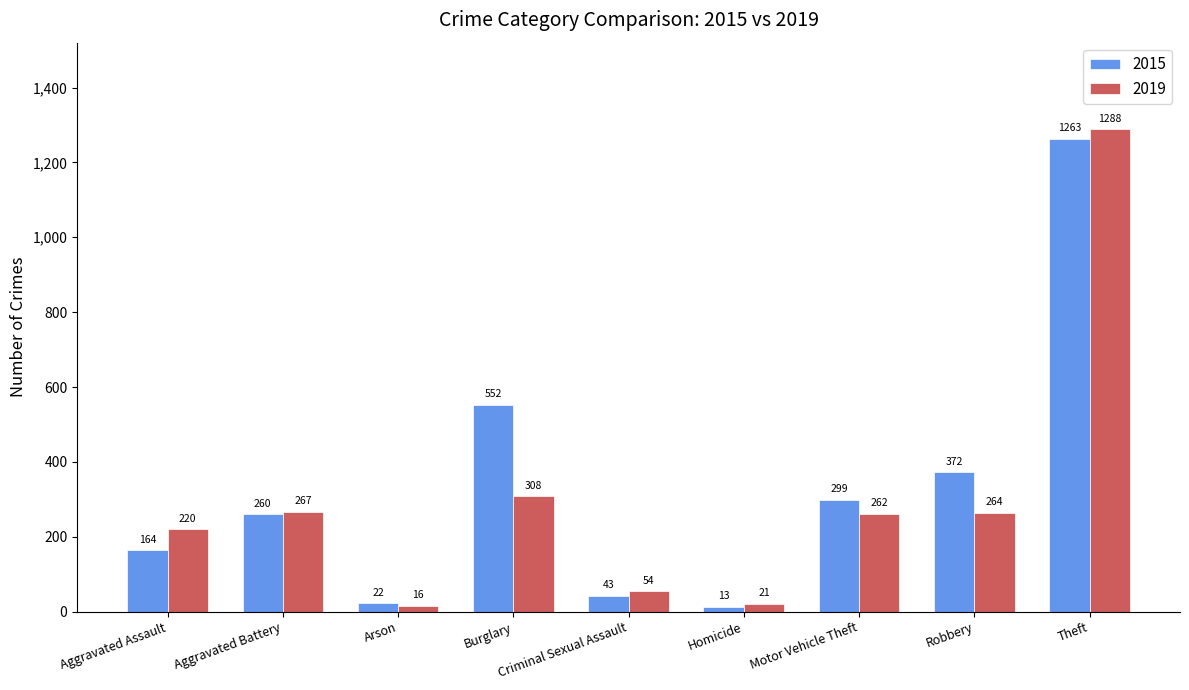

Is the value of 2015 at Arson greater than the value of 2019 at Theft?

No